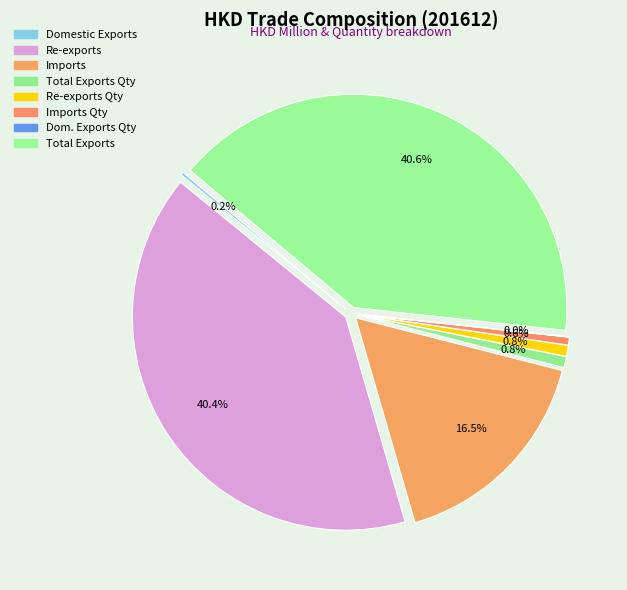

The Domestic Exports Quantity slice represents 1% of the pie. True or false?

False